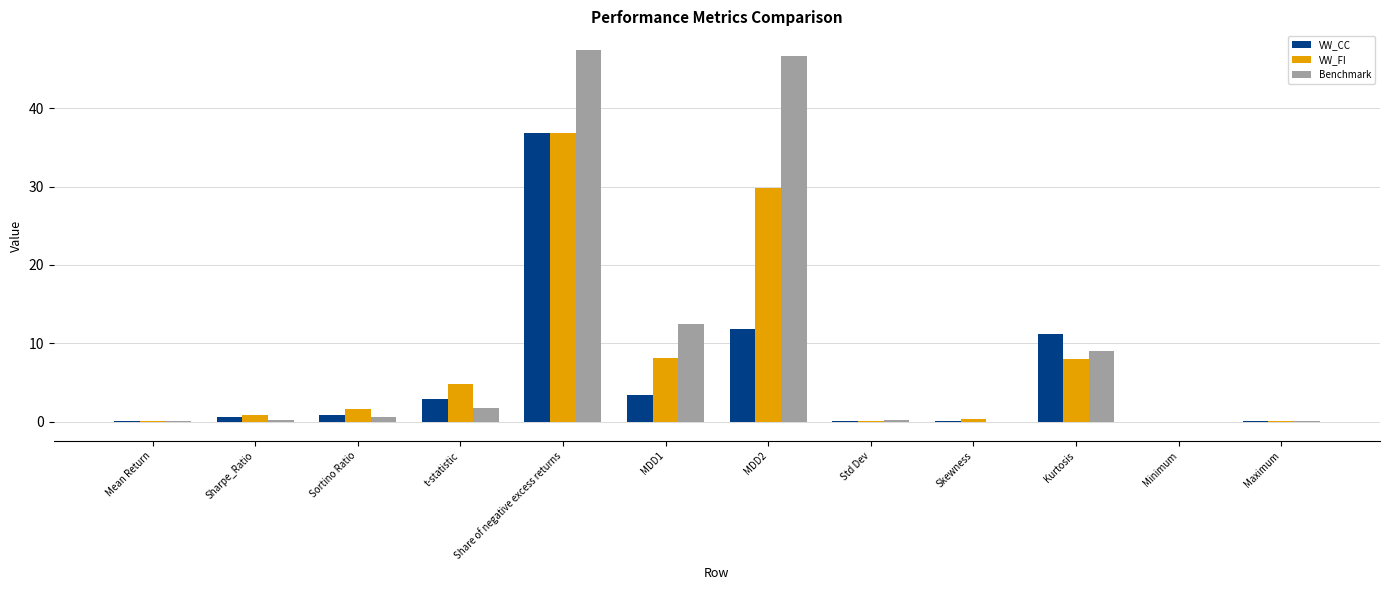

What is the sum of all VW_FI values?

90.8